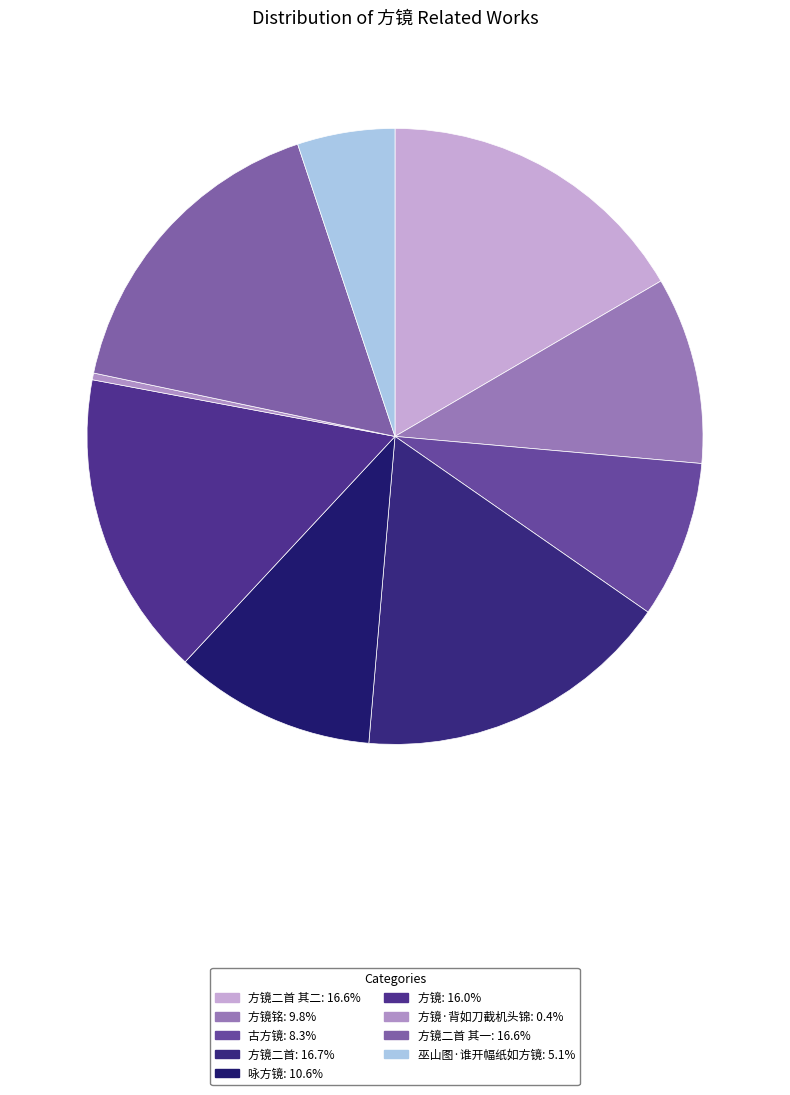

How many slices are in this pie chart?

9